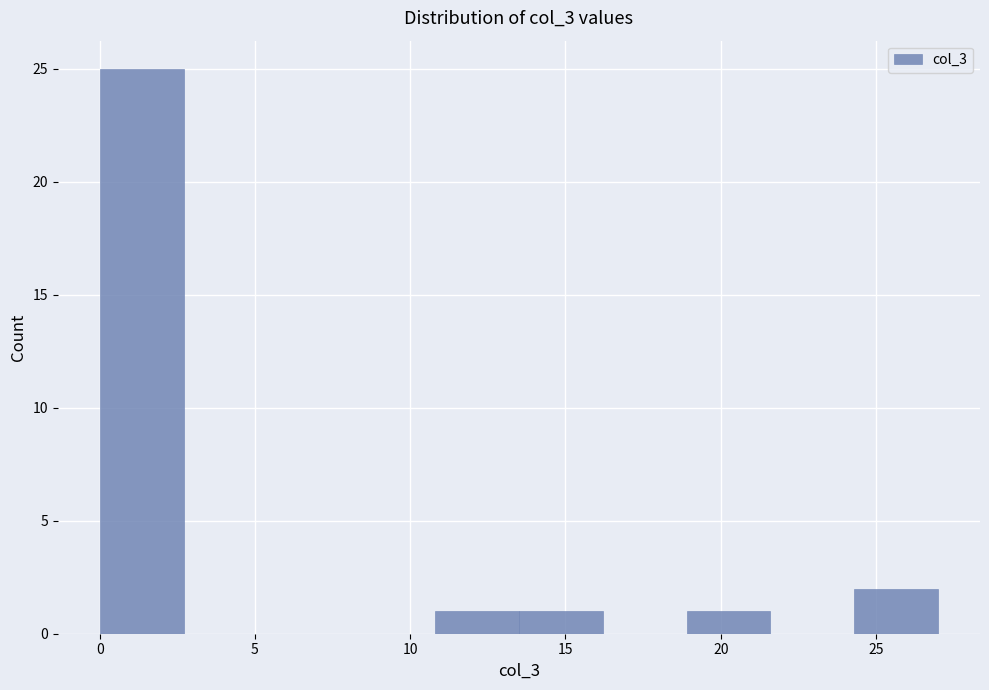

Reading left to right, transcribe this chart: for each bar, give the range it covers on the x-axis and its height. Neither the bar edges nor the heights are printed on the chart, so give them approximately, as read against the axes.

0.0 to 2.7: 25
2.7 to 5.4: 0
5.4 to 8.1: 0
8.1 to 10.8: 0
10.8 to 13.5: 1
13.5 to 16.2: 1
16.2 to 18.9: 0
18.9 to 21.6: 1
21.6 to 24.3: 0
24.3 to 27.0: 2